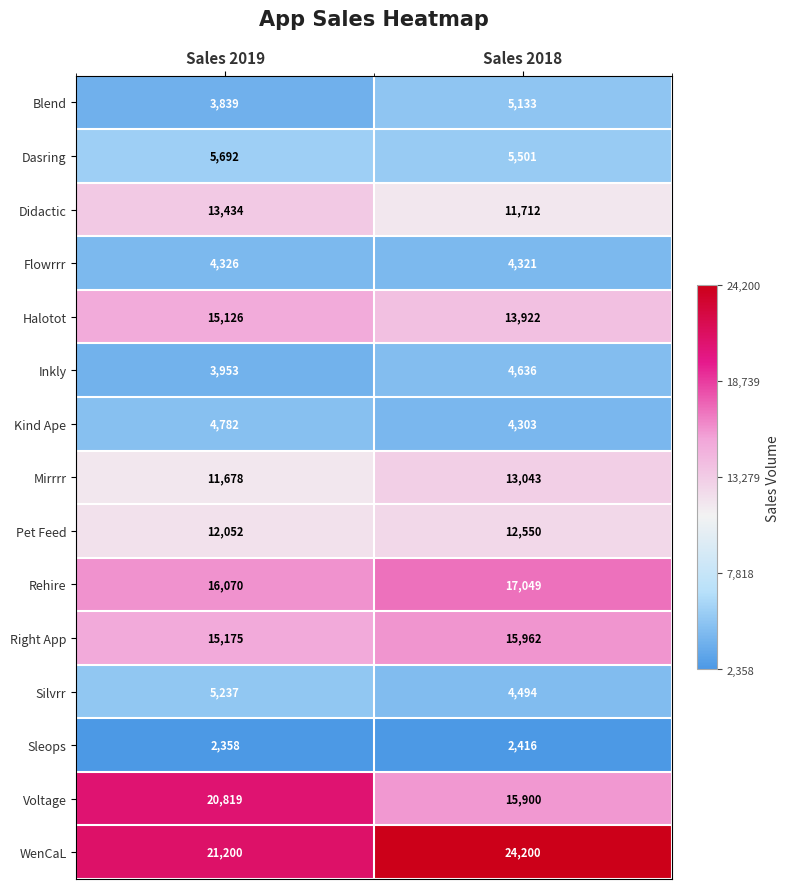

Count the number of data series in this chart.

15